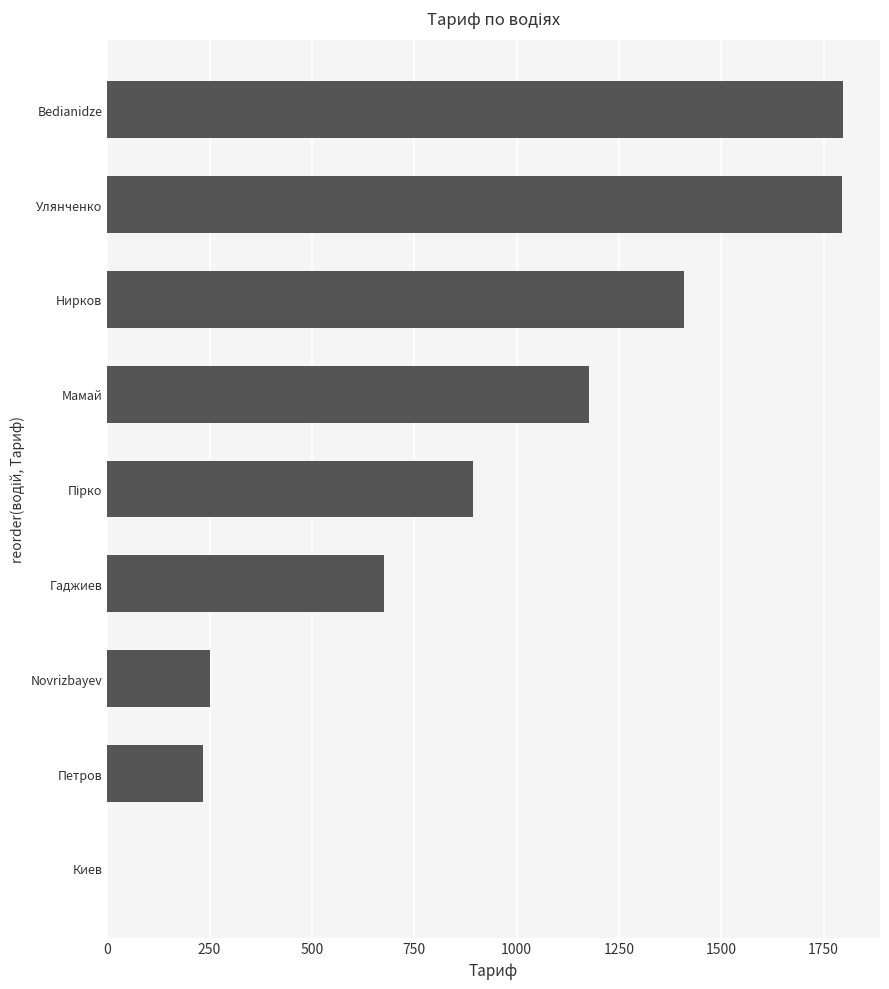

The chart shows a value of 233.4 at Петров. True or false?

True